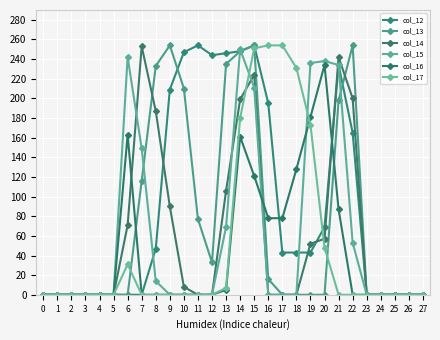

Does the chart have visible grid lines?

Yes